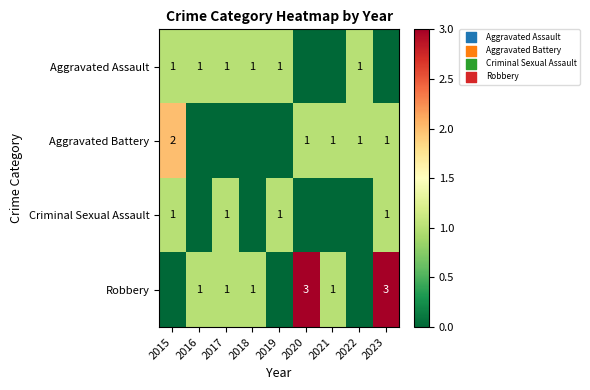

Is the value of Robbery at 2020 greater than the value of Aggravated Assault at 2017?

Yes